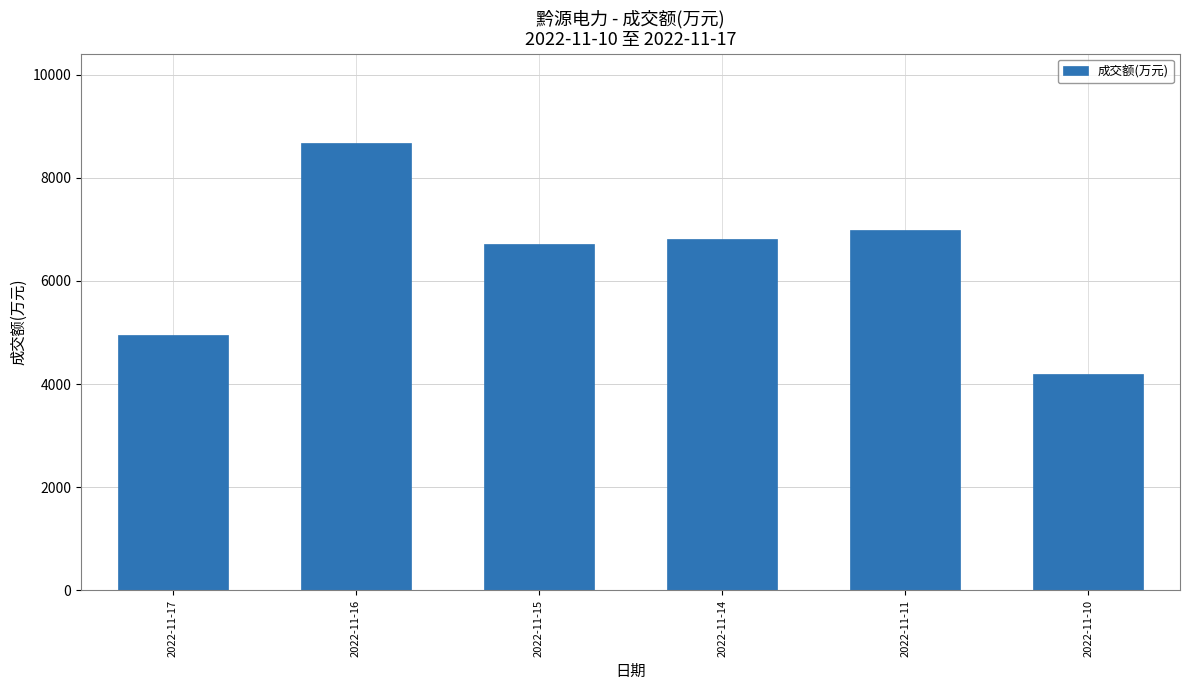

What is the change in value from 2022-11-15 to 2022-11-10?

-2520